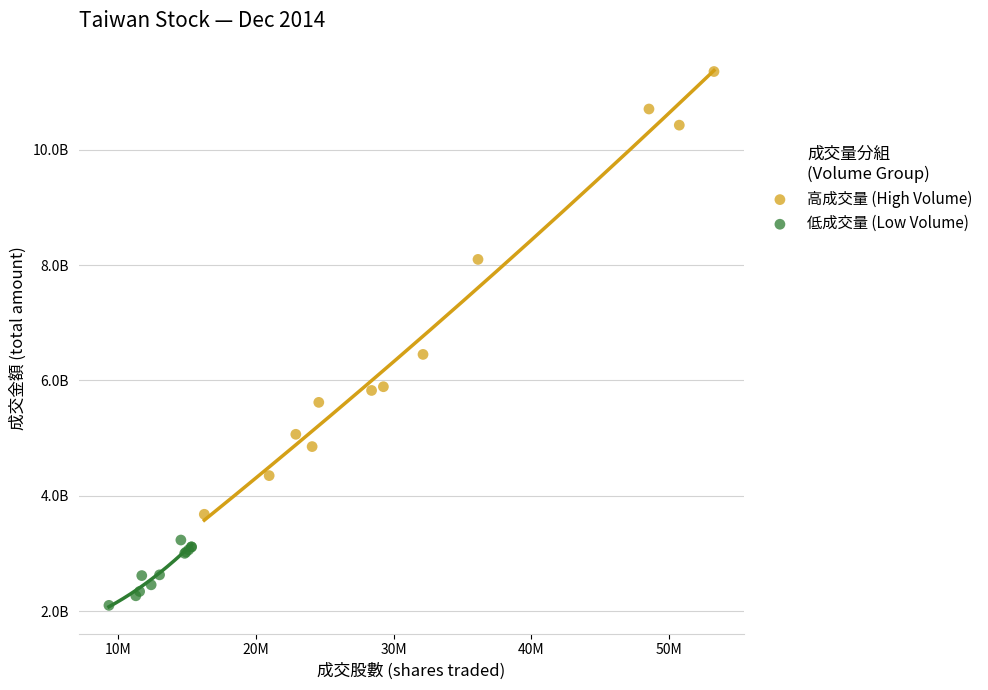

What are all the series names shown in the legend?

高成交量 (High Volume), 低成交量 (Low Volume)